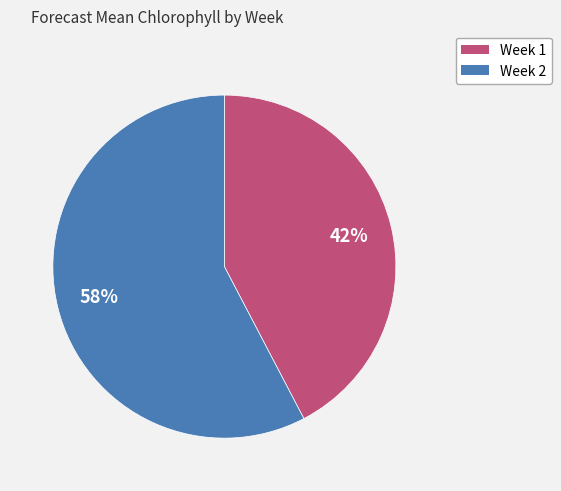

Rank the categories by value from lowest to highest.

Week 1, Week 2